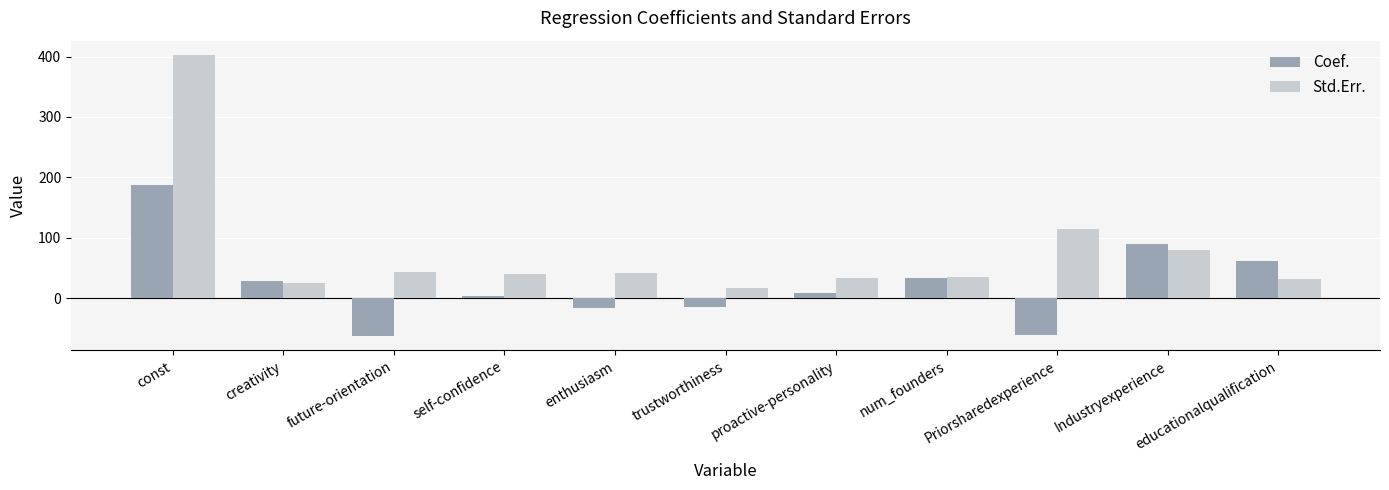

At which label does Std.Err. reach its minimum?

trustworthiness